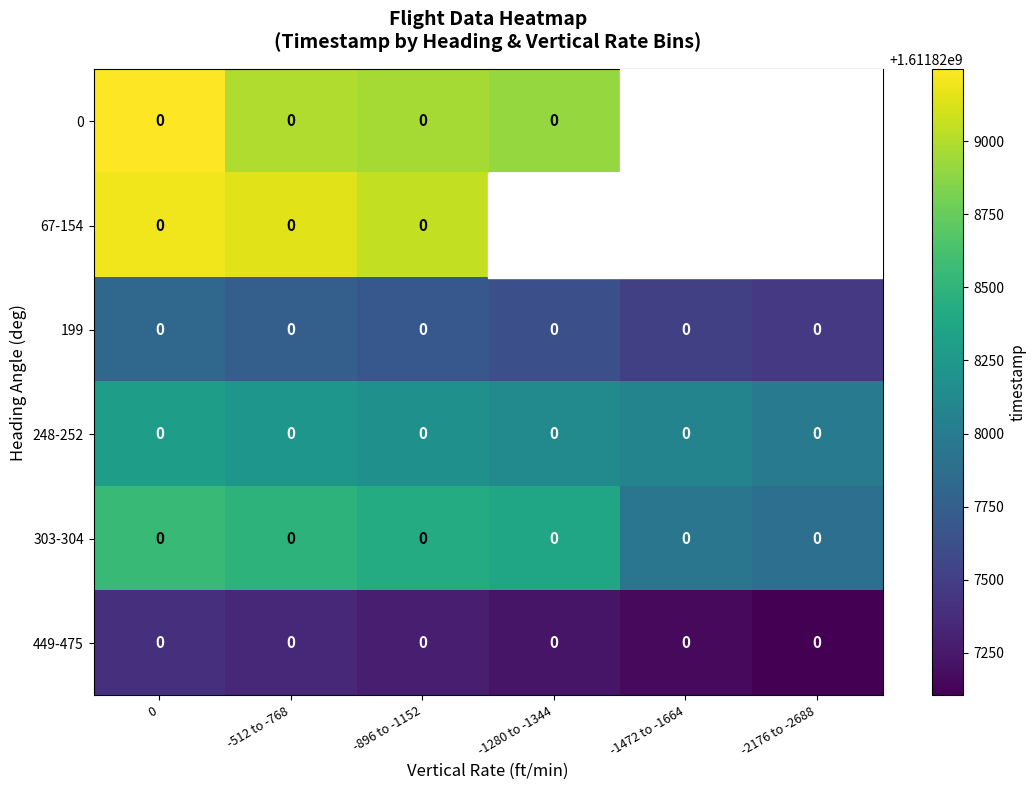

What is the minimum value shown in the chart?

1611827105.0